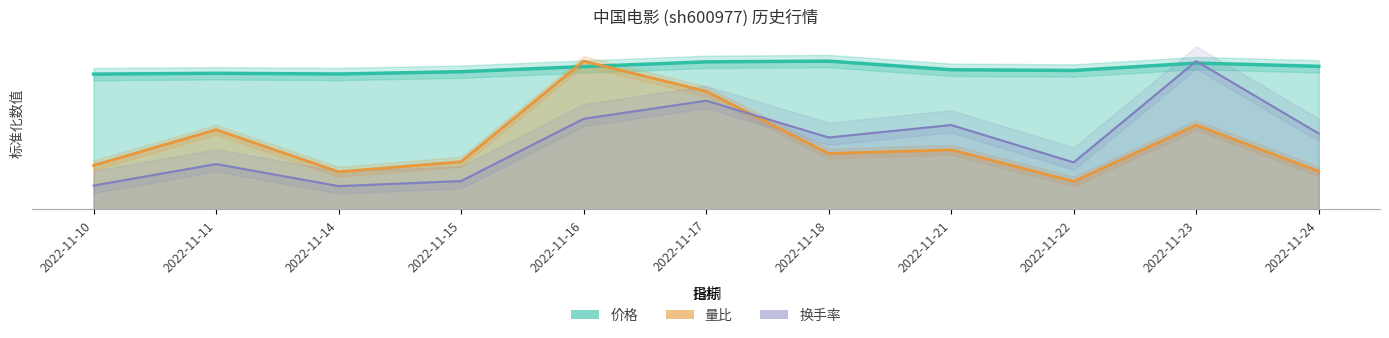

True or false: 量比 has more than 2 points higher than both neighbors.

True